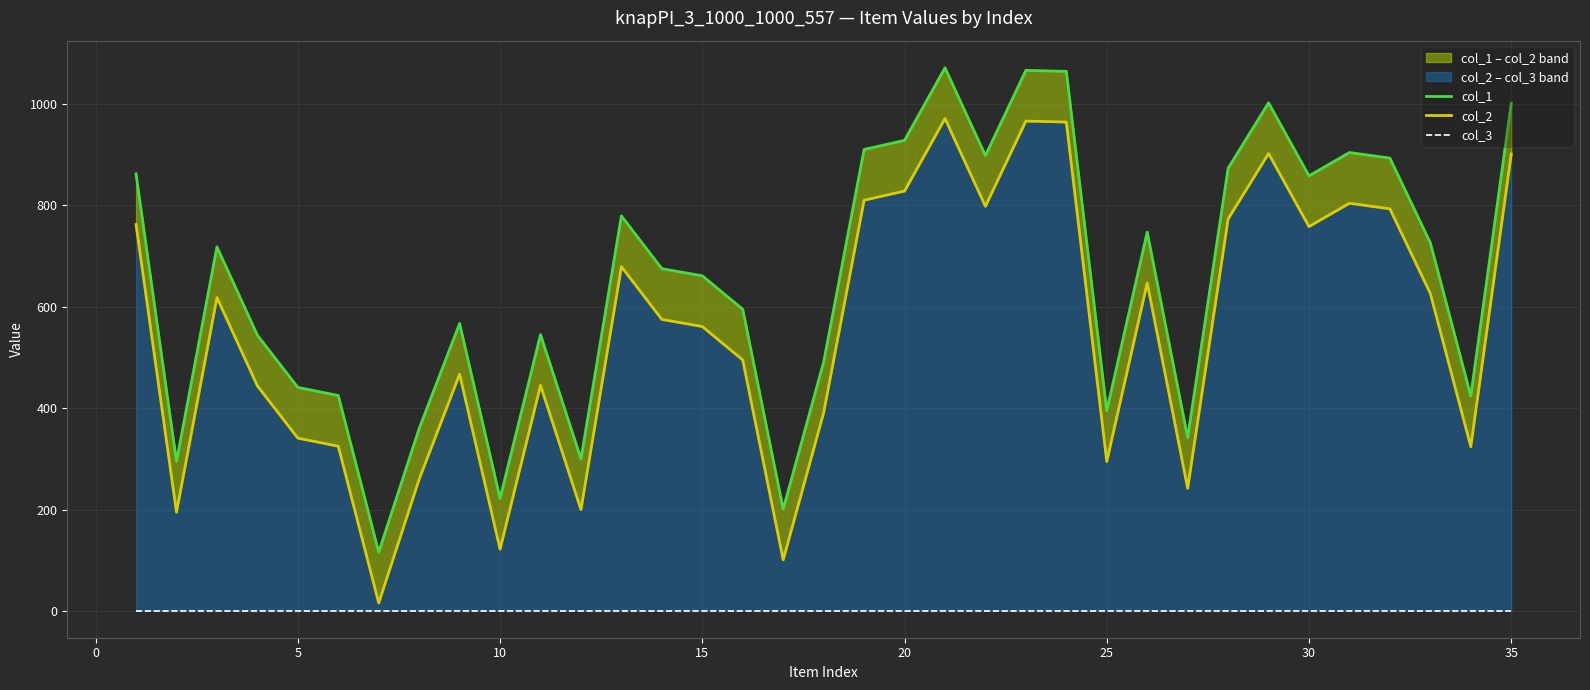

True or false: col_3 and col_2 intersect in this chart.

False